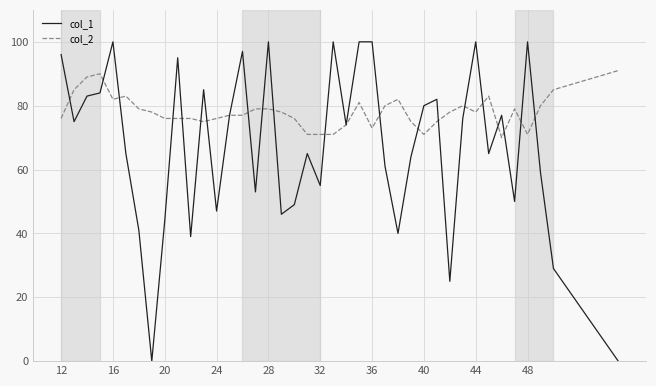

Which series has the widest spread of values?

col_1